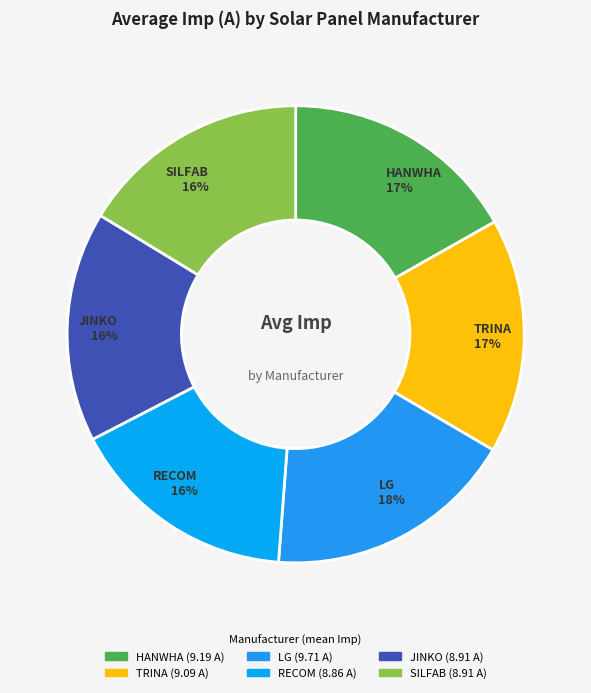

True or false: TRINA accounts for 8% of the total.

False